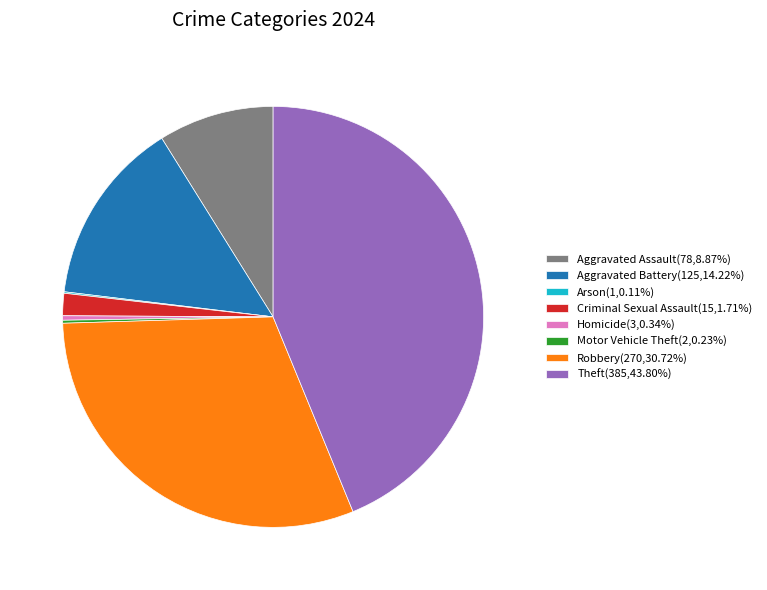

Does any single category account for the majority?

No